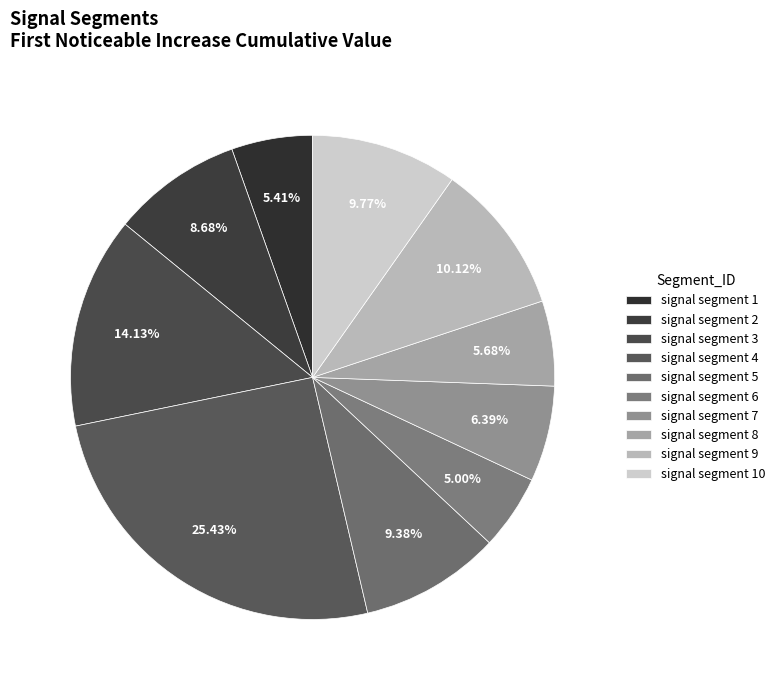

Is there a majority slice in this chart?

No